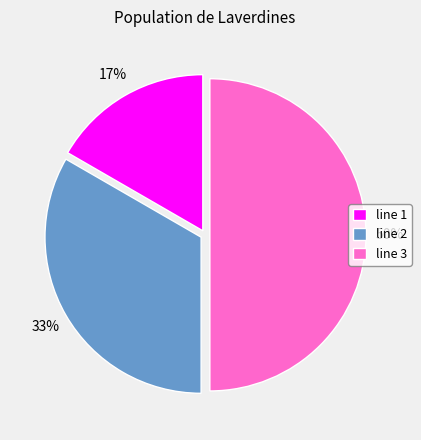

Which has a higher value, line 1 or line 2?

line 2